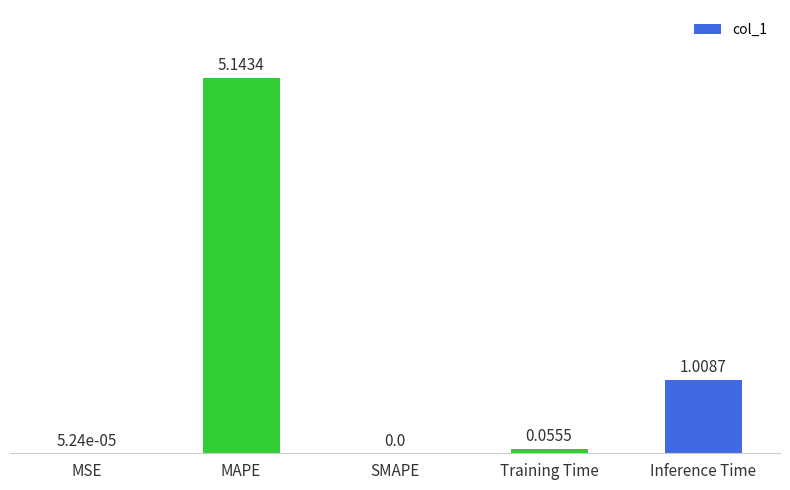

Which category has the highest value across all series?

MAPE